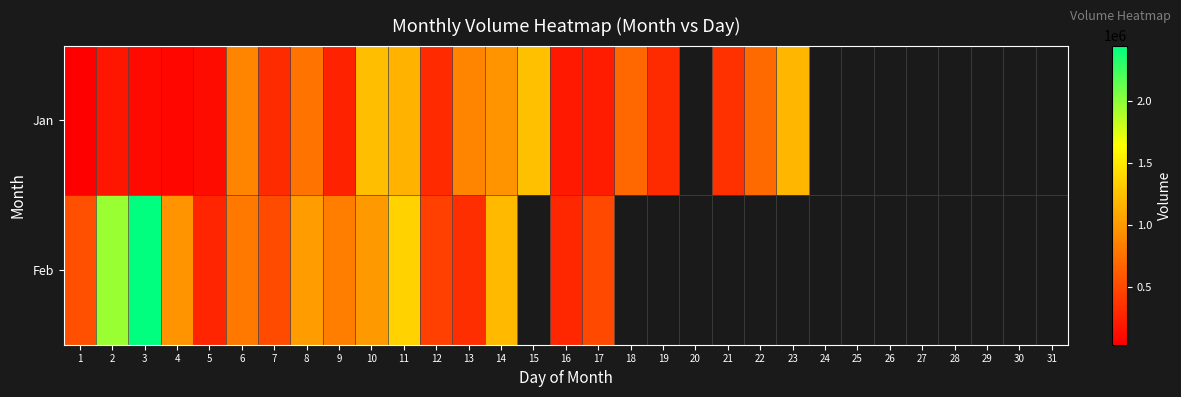

List the labels in order of Jan value, smallest first.

1, 4, 3, 5, 2, 16, 17, 9, 12, 19, 7, 21, 18, 22, 8, 6, 13, 14, 11, 23, 10, 15, 20, 24, 25, 26, 27, 28, 29, 30, 31